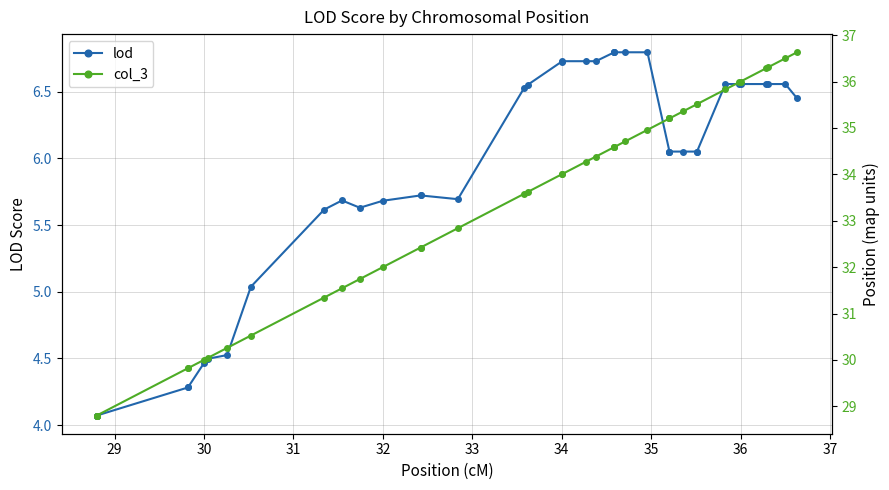

True or false: lod has more than 1 interior local peaks.

True